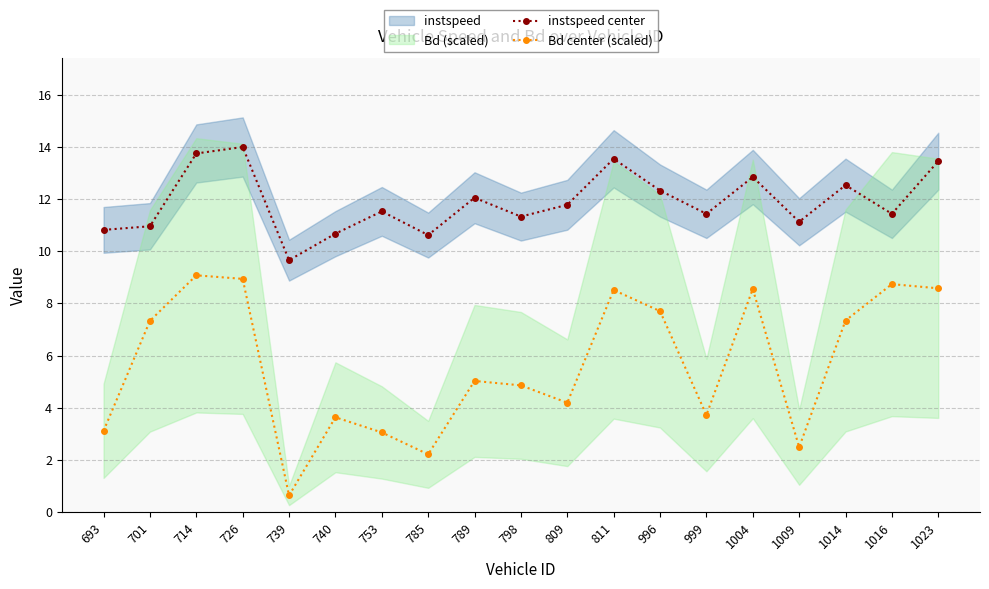

True or false: Bd center (scaled) and instspeed center intersect in this chart.

False